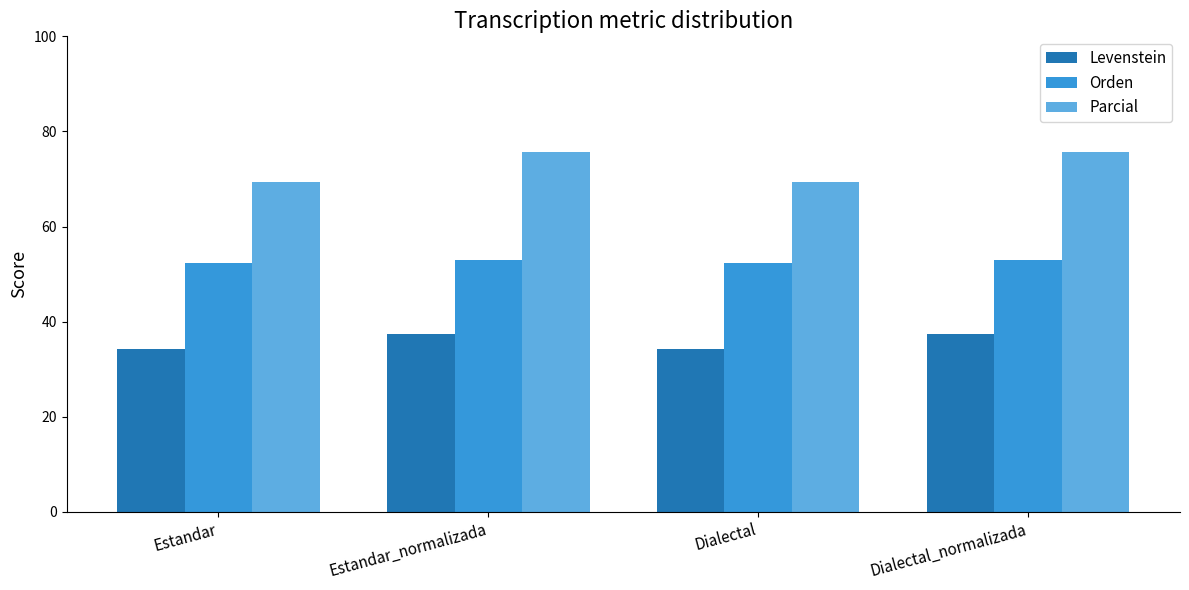

True or false: Parcial has a value of 92.4 at Dialectal.

False